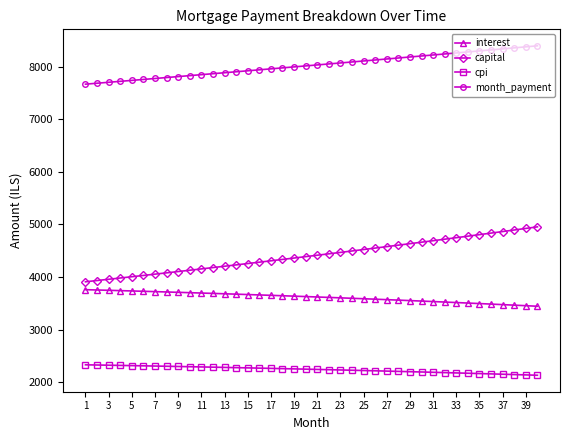

What is the average value of the month_payment series?

8027.2